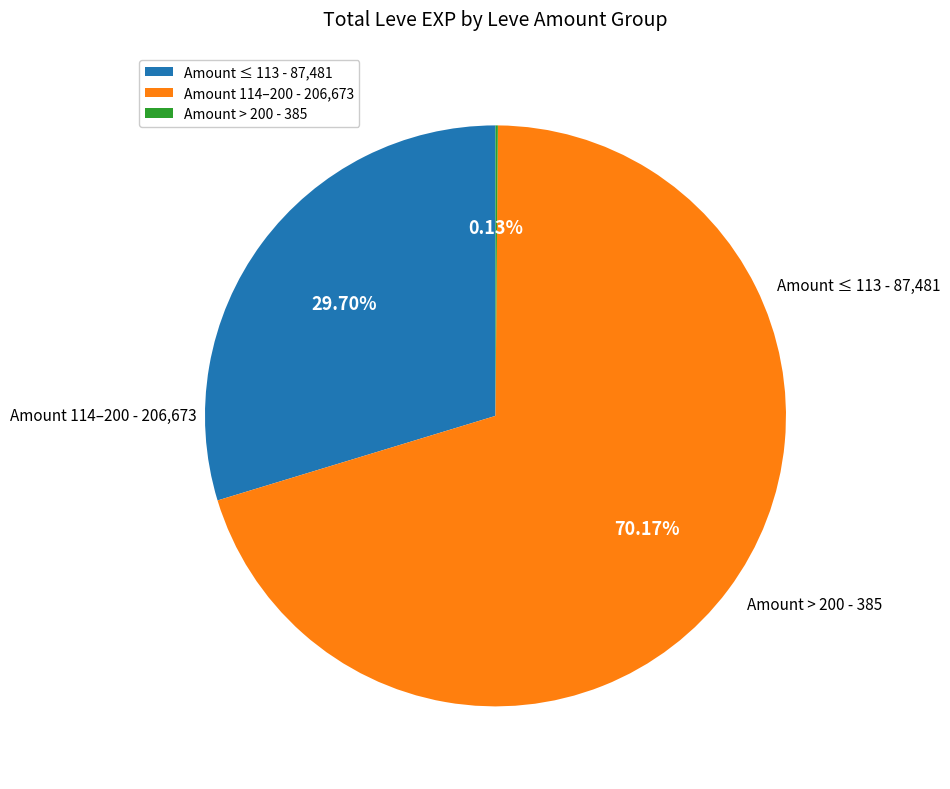

Approximately how many times larger is the value at Amount 114–200 - 206,673 compared to Amount ≤ 113 - 87,481?

2.4